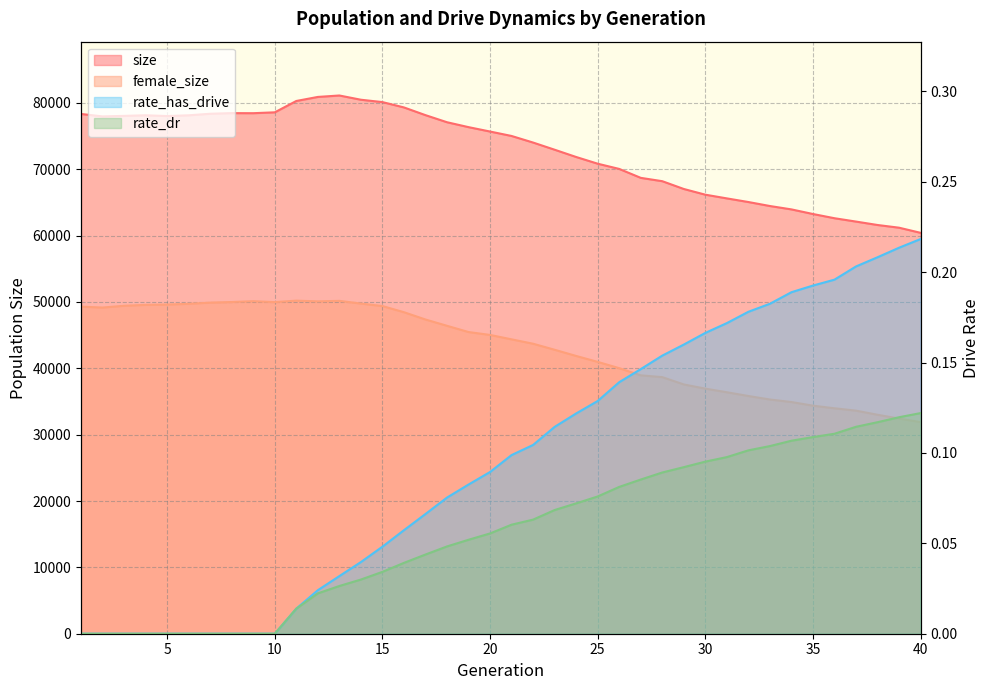

Between 3 and 30, which series saw the biggest shift?

female_size